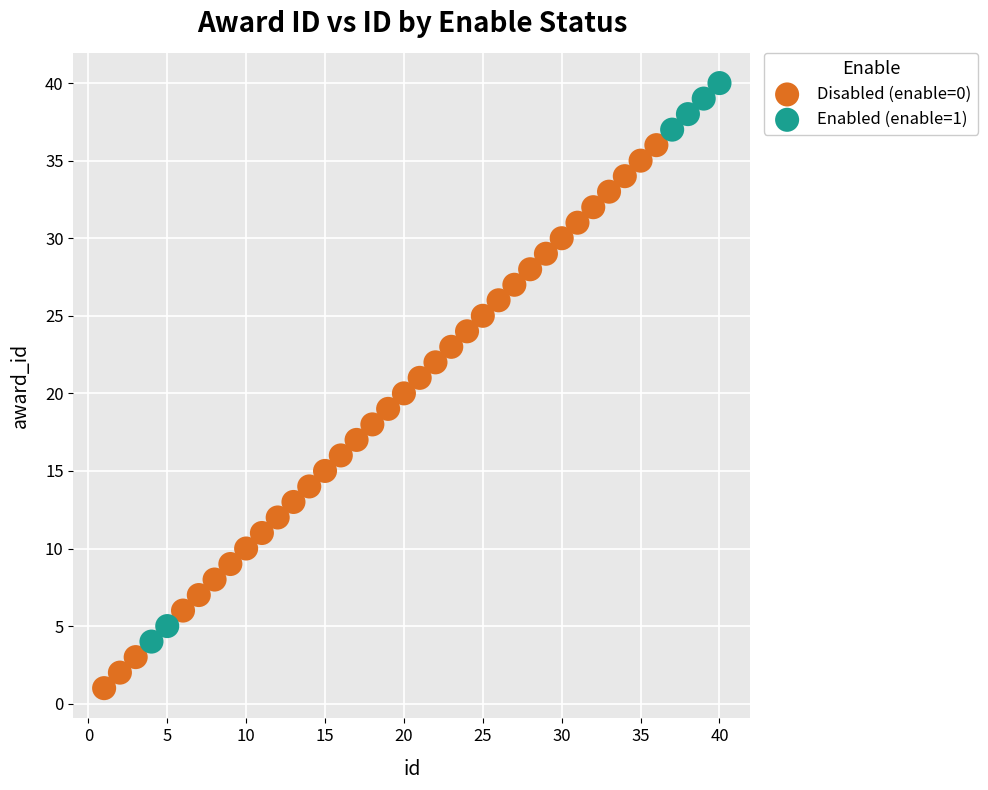

Which series reaches the maximum Y coordinate?

Enabled (enable=1)